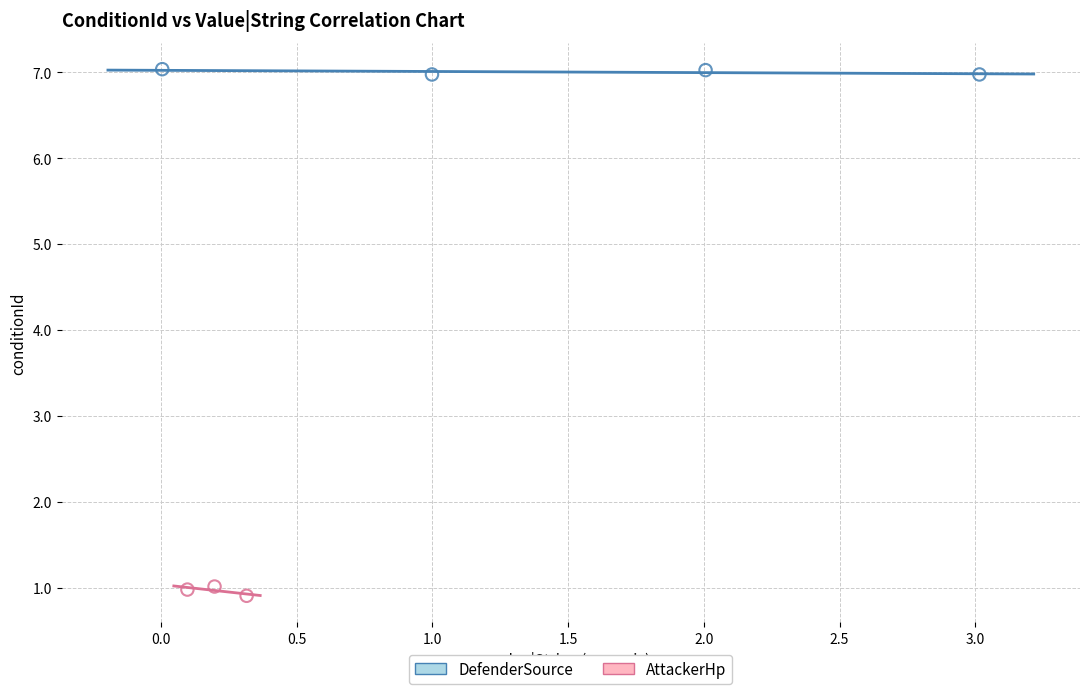

Which series reaches the maximum Y coordinate?

DefenderSource